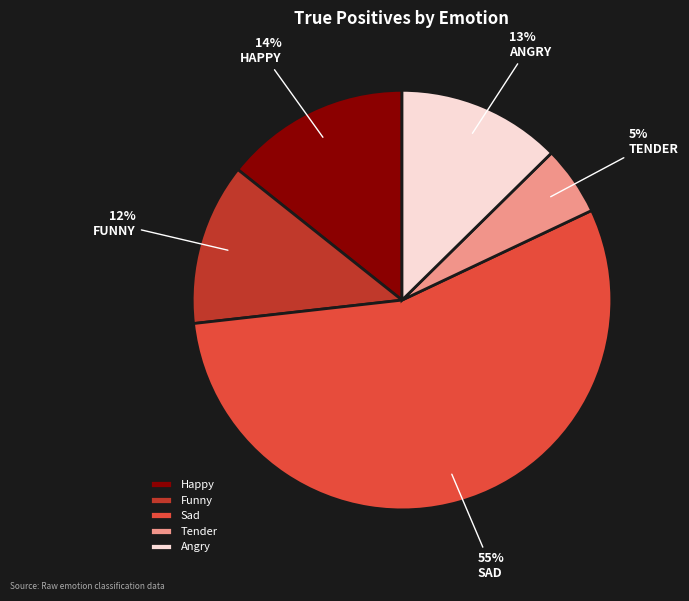

Is Sad the majority of the pie?

Yes